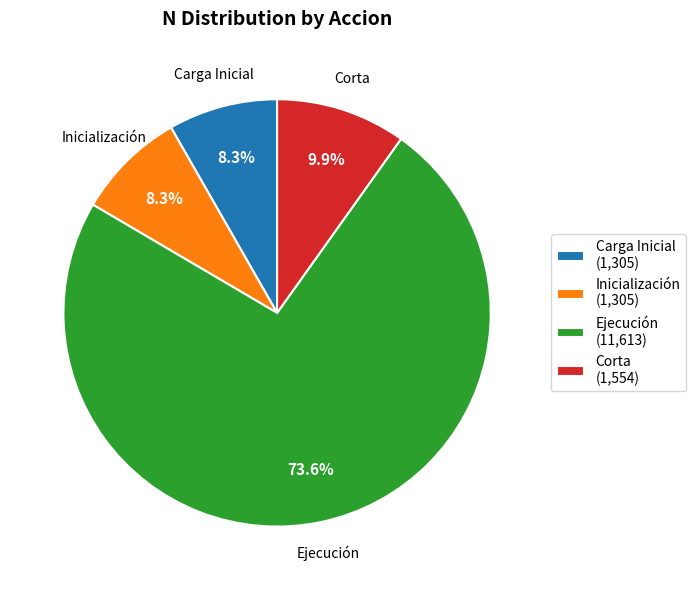

To the nearest percent, what is the combined percentage of Carga Inicial and Corta?

18%